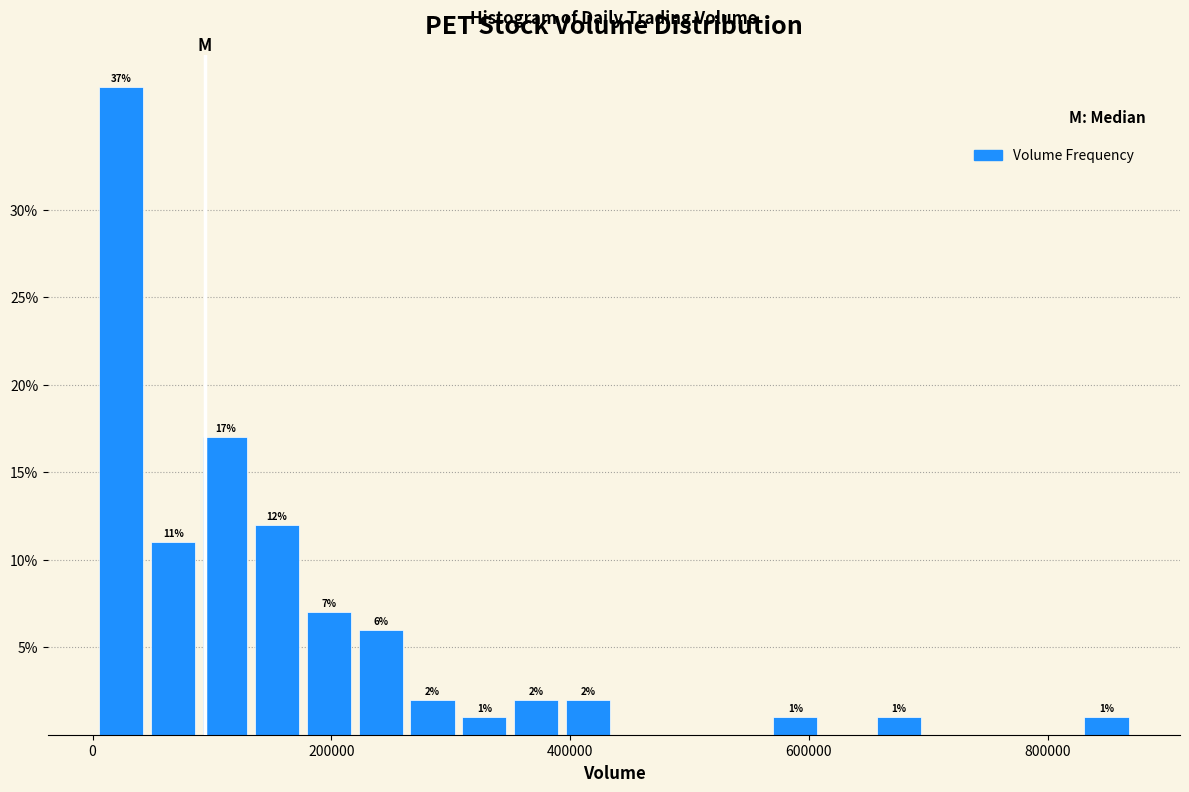

Read against the x-axis, roughly where is the centre of the tallest bar?

20000